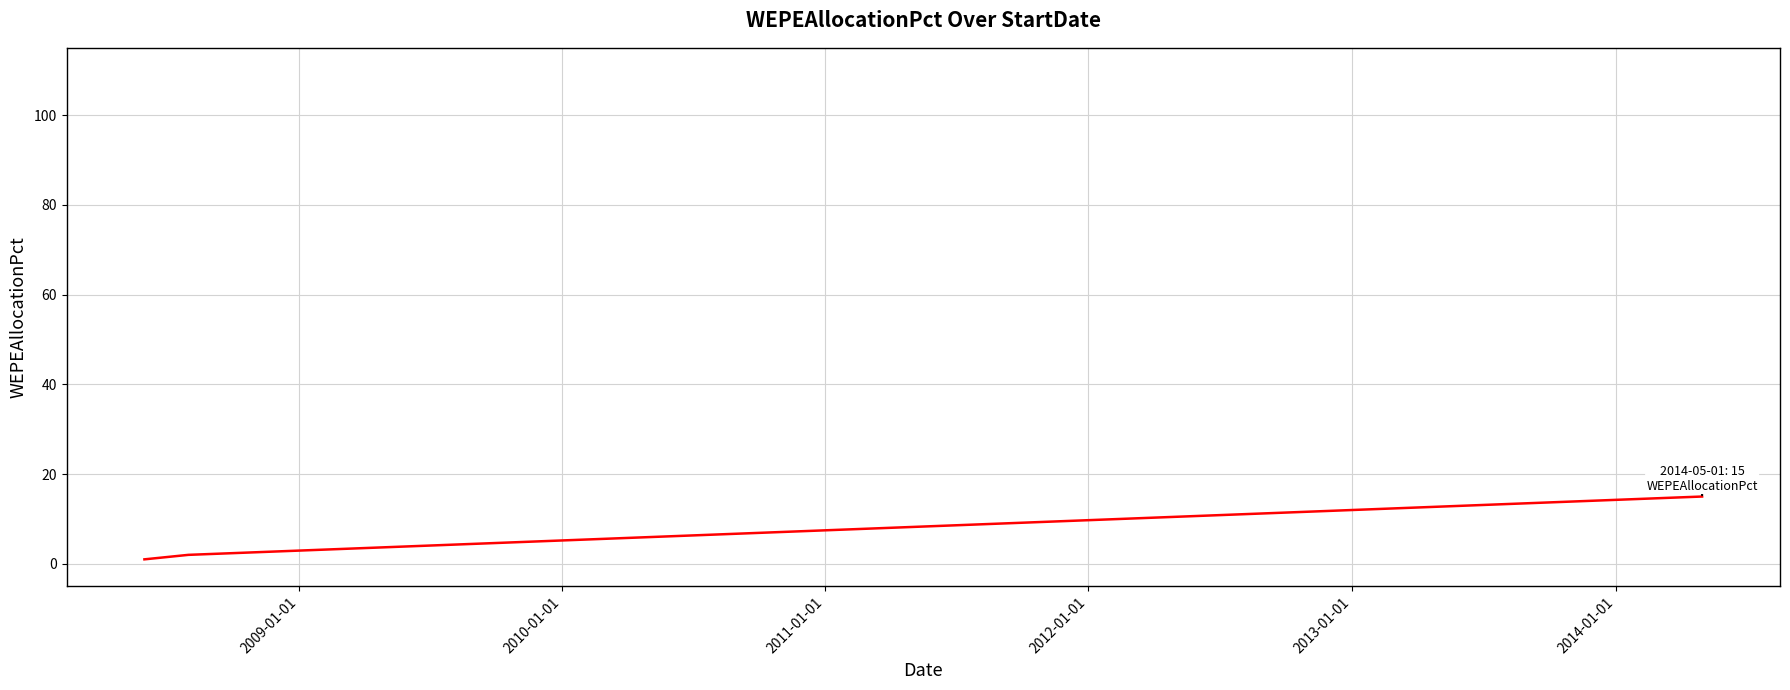

What is the maximum value shown in the chart?

15